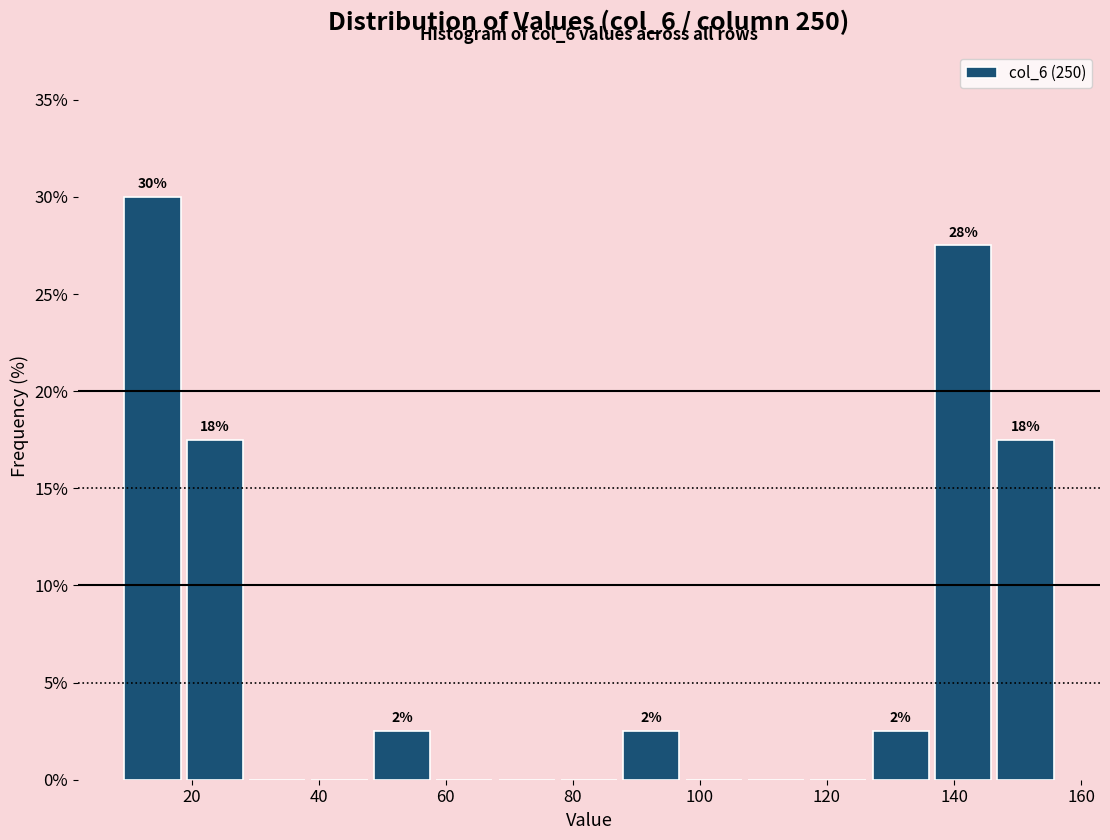

Over which range of the x-axis is the bar tallest?

8 to 18